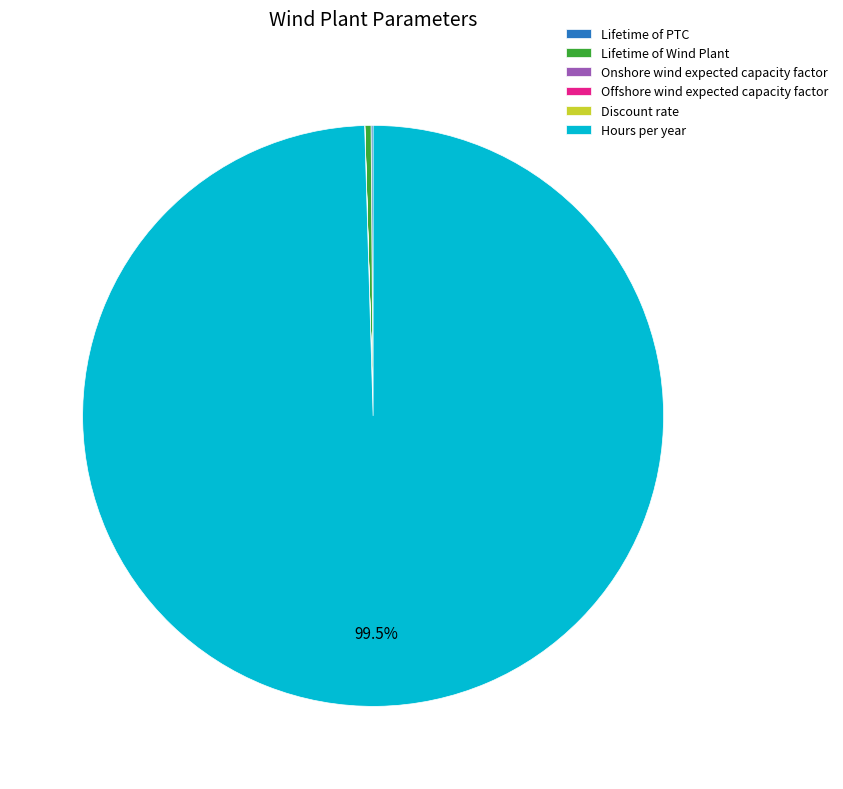

Which slice is the largest?

Hours per year